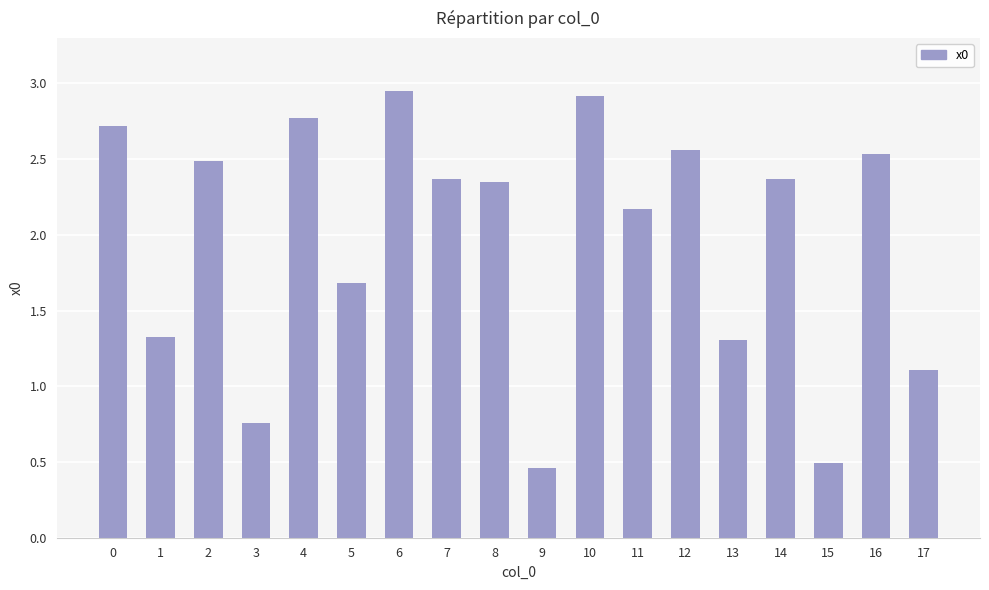

What is the sum of the values at 3 and 6?

3.7